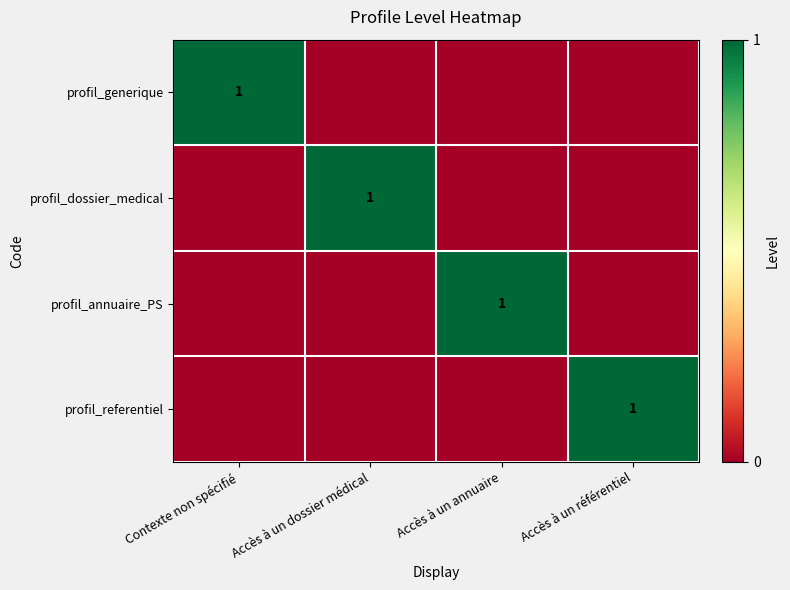

What is the sum of the profil_annuaire_PS values at Accès à un référentiel and Accès à un annuaire?

1